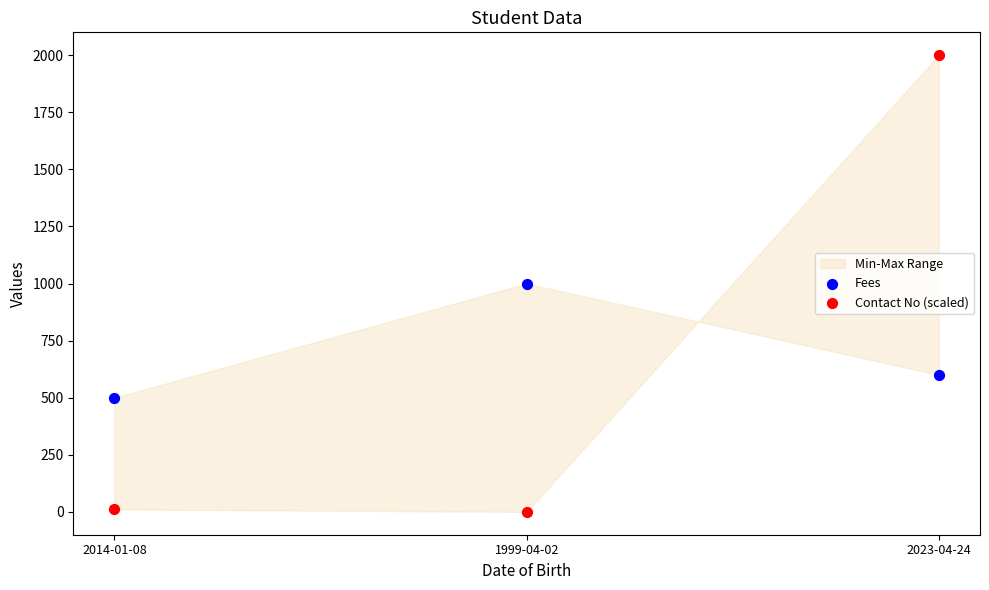

In the Fees series, what Y value is closest to 750?

600.0